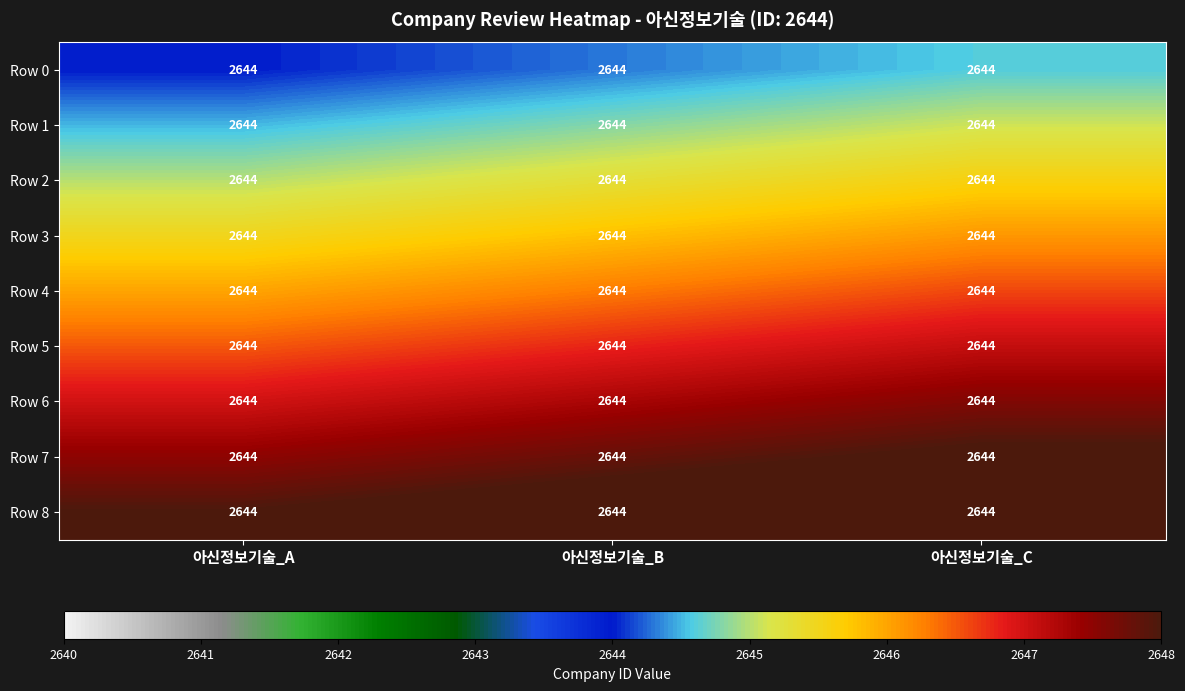

Which category has the lowest value across all series?

아신정보기술_A